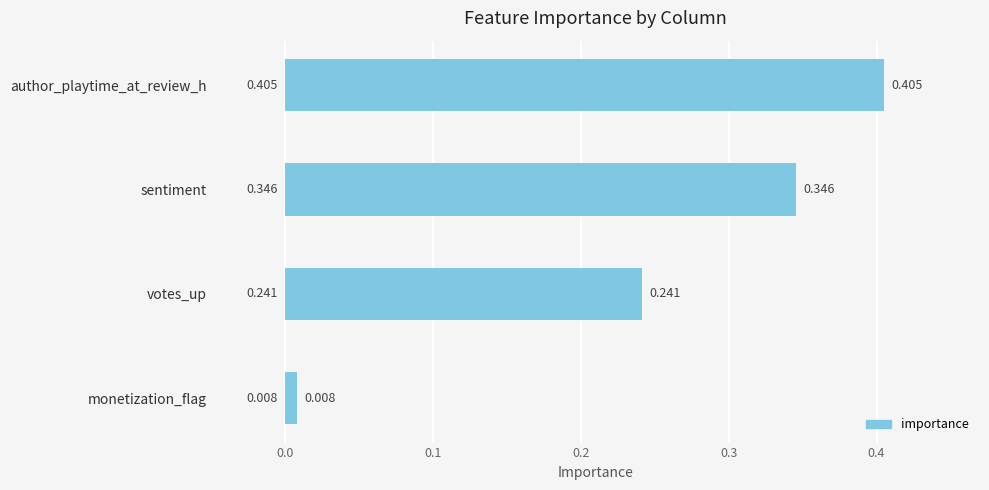

What is the label of the 4th bar from the bottom?

author_playtime_at_review_h